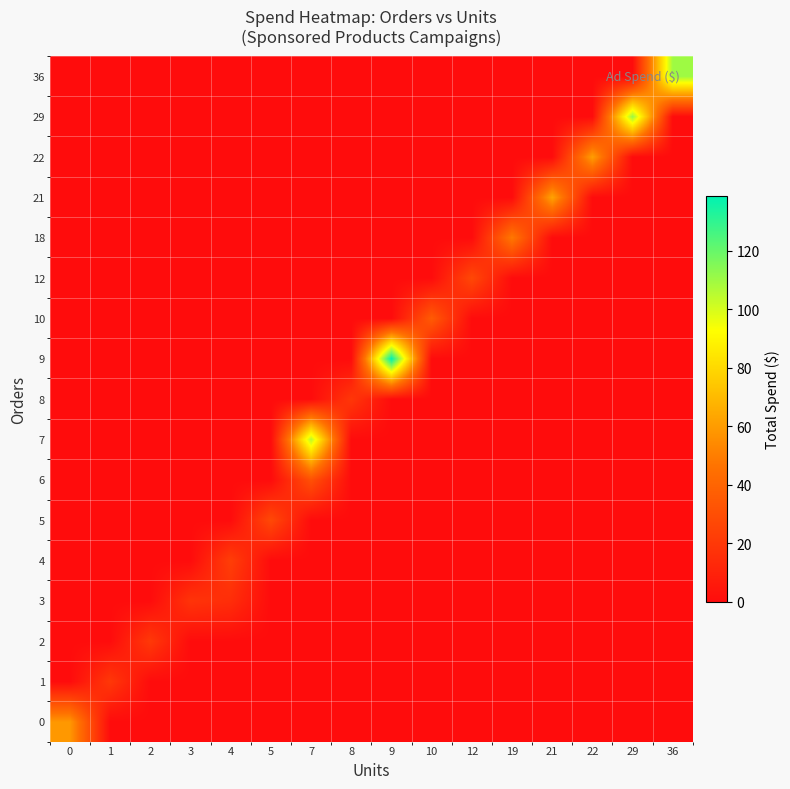

Count the number of categories in the chart.

16